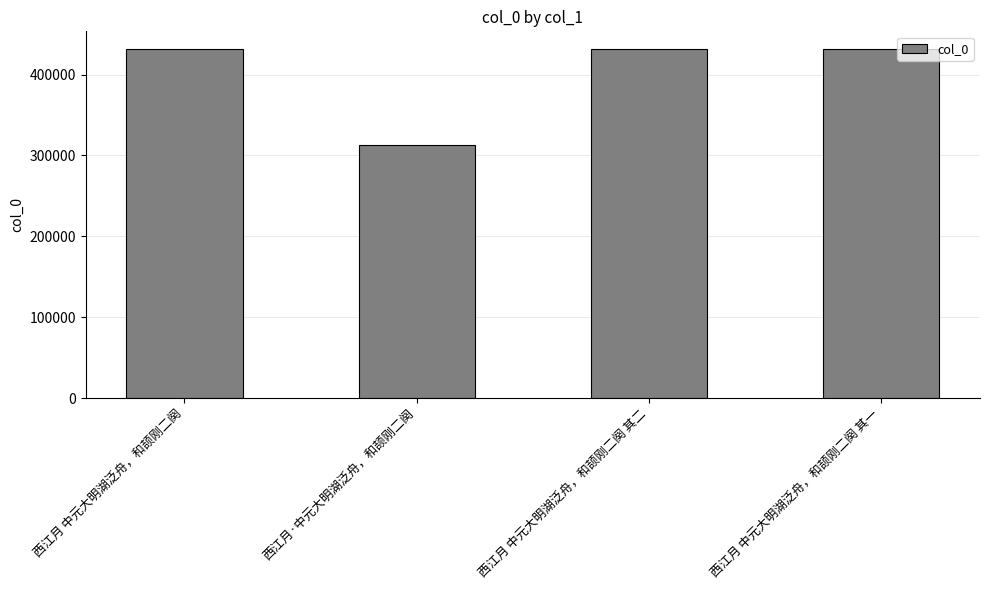

Where is the data nearest to the value 372240?

西江月 中元大明湖泛舟，和颉刚二阕 其一